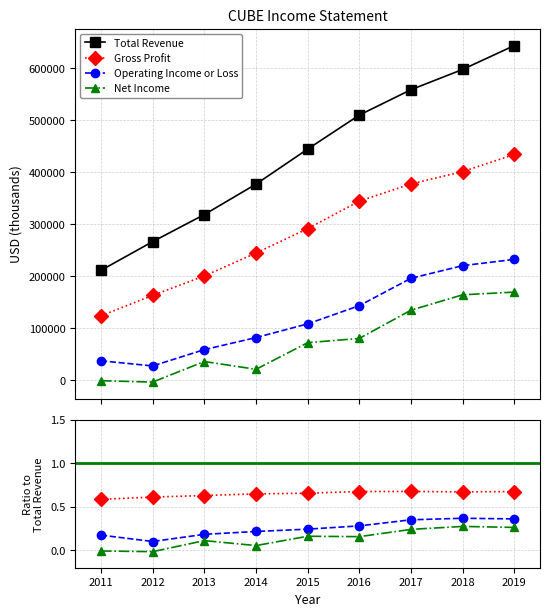

Is the value of Total Revenue at 2012 greater than the value of Gross Profit at 2012?

Yes